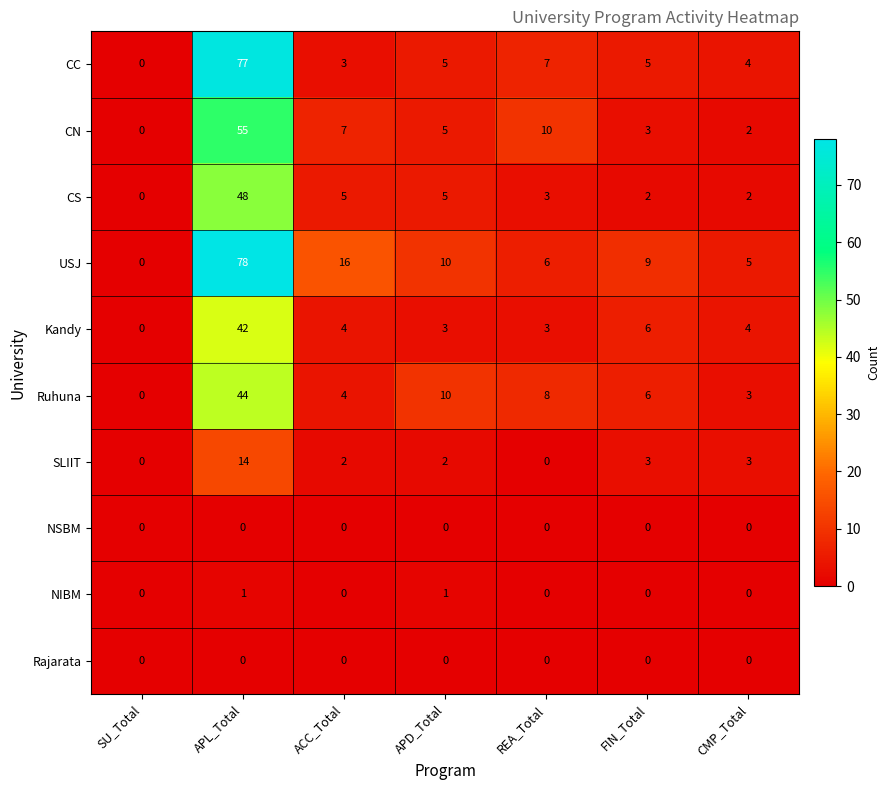

Which series has the widest spread of values?

USJ